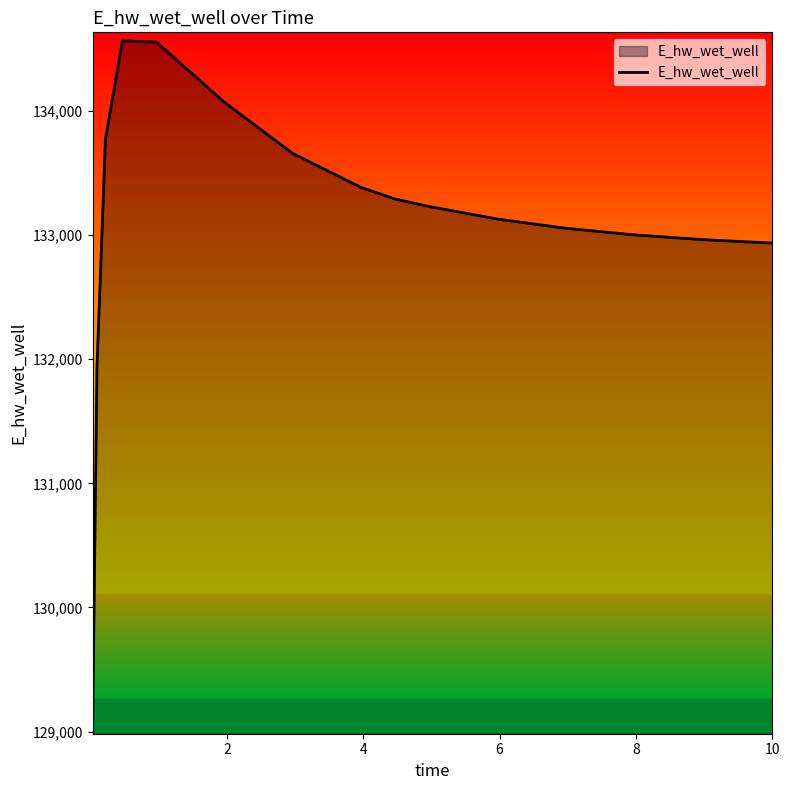

How many lines are shown in the chart?

1